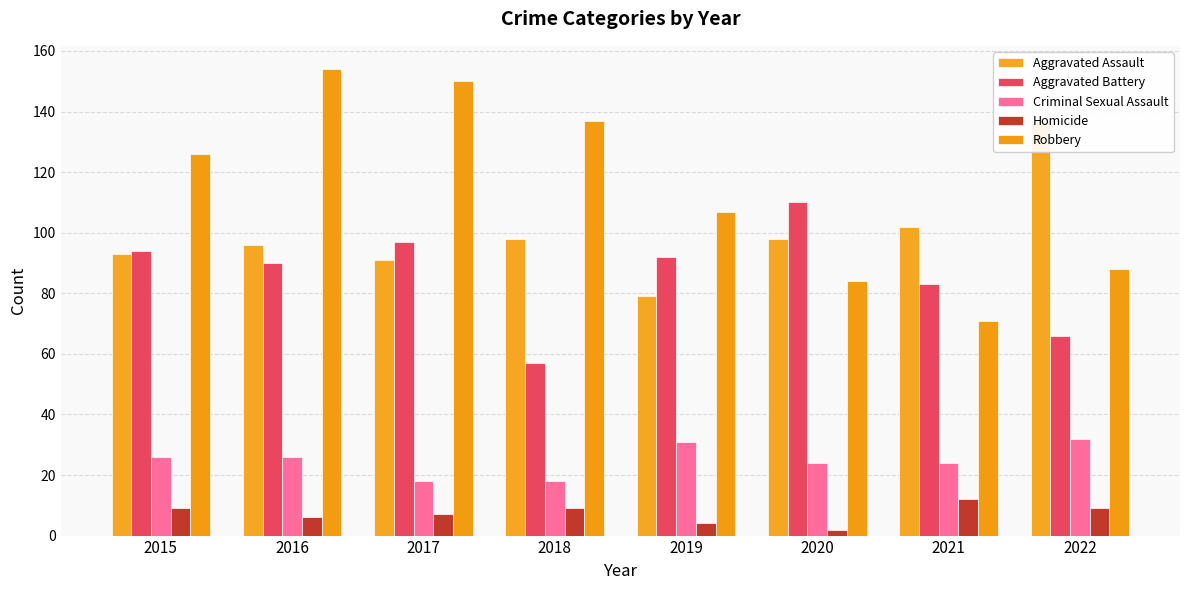

Which has a higher value, 2018 or 2015?

2018